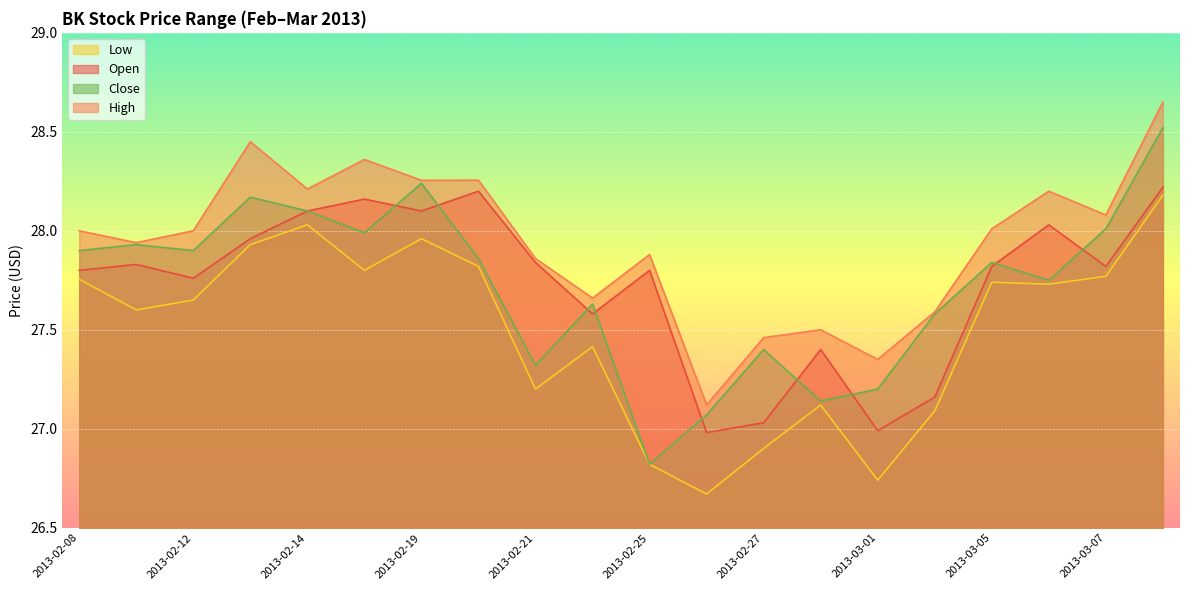

How many data points in open are above 27?

18